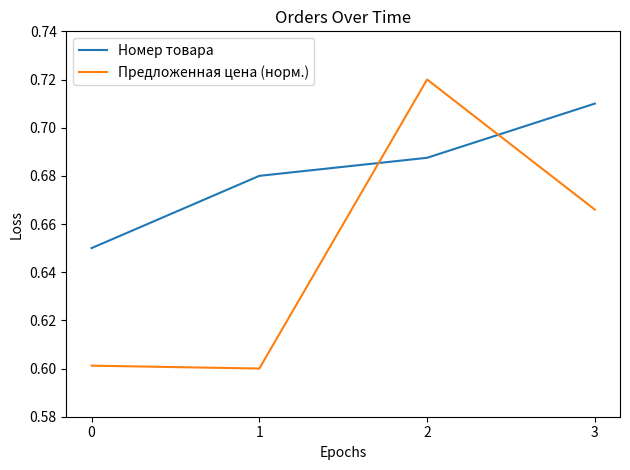

What is the total value across all series at 3?

1.4